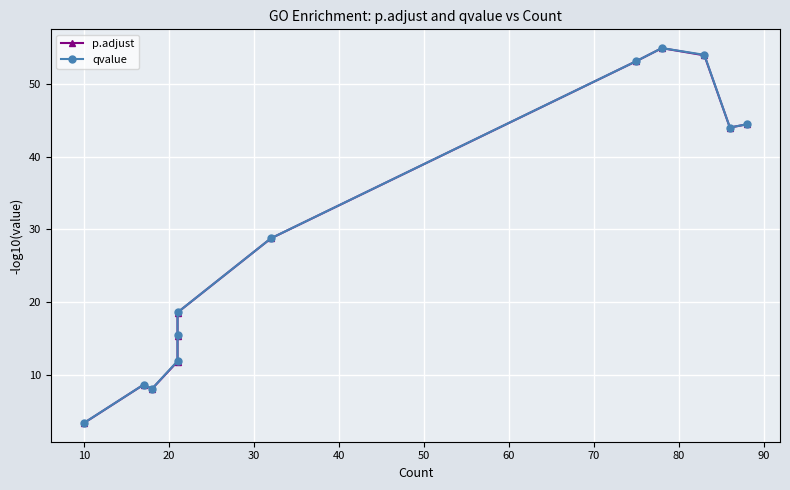

True or false: qvalue and p.adjust intersect in this chart.

False